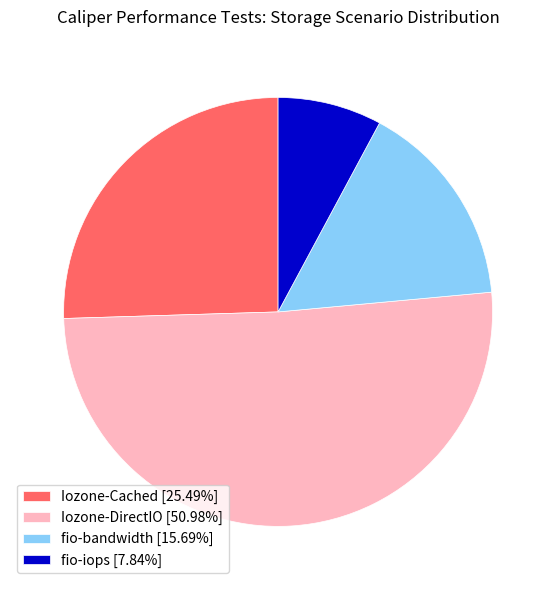

Combined, do Iozone-DirectIO [50.98%] and fio-iops [7.84%] account for over 50%?

Yes